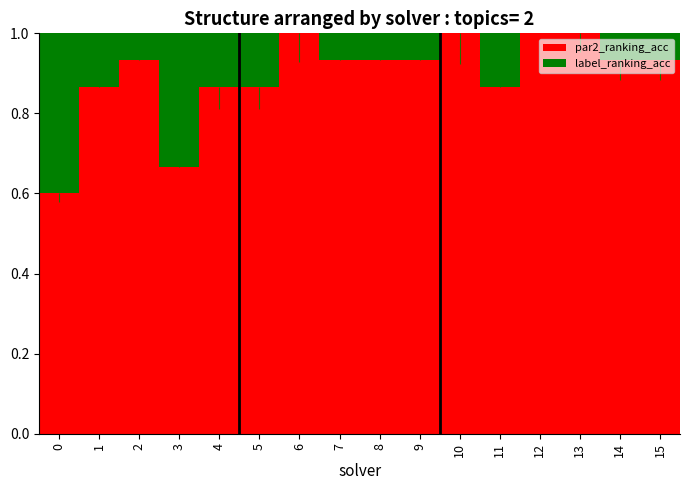

What are all the series names shown in the legend?

par2_ranking_acc, label_ranking_acc